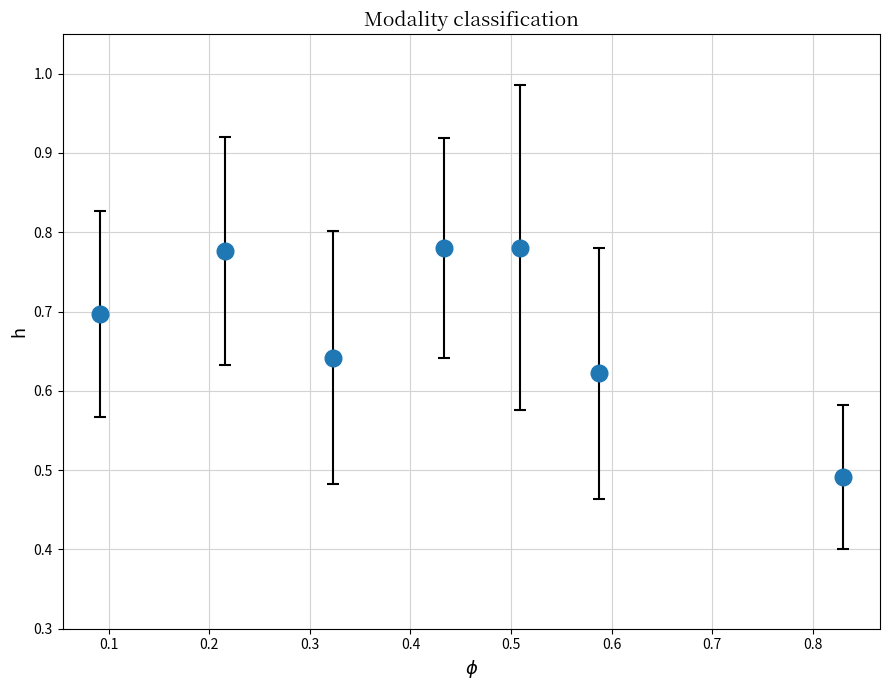

How many values are between 0 and 1?

7